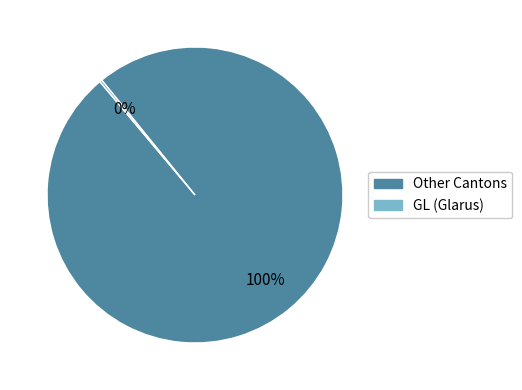

Is there a majority slice in this chart?

Yes